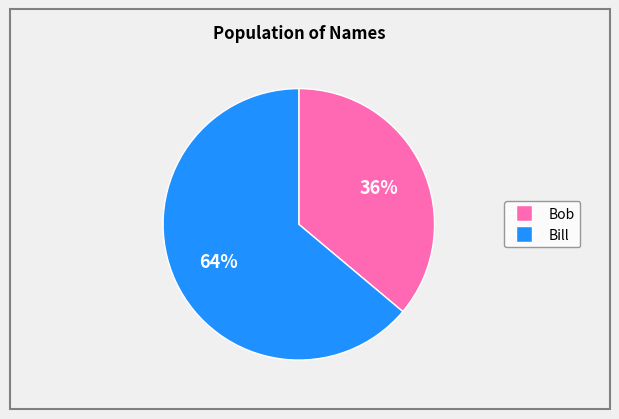

Which has a higher value, Bob or Bill?

Bill